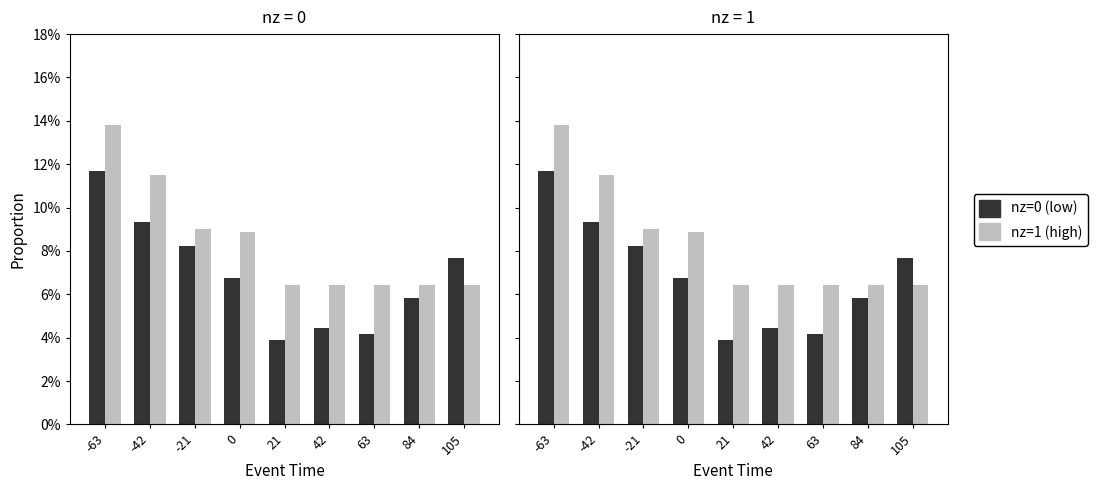

True or false: nz=0 (low) has a value of 0.1 at -63.

True